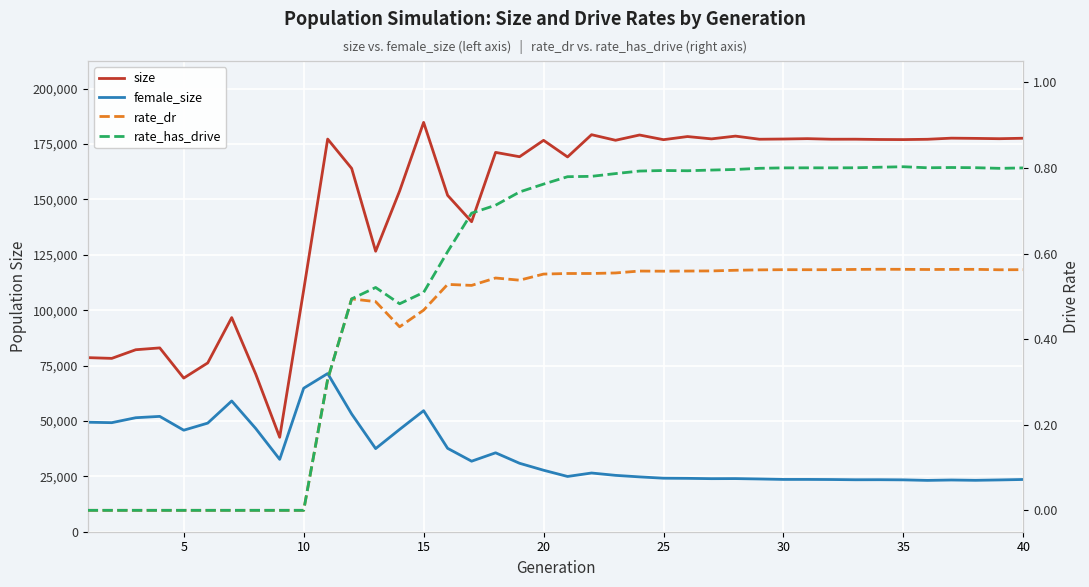

Which series has the largest total across all categories?

size